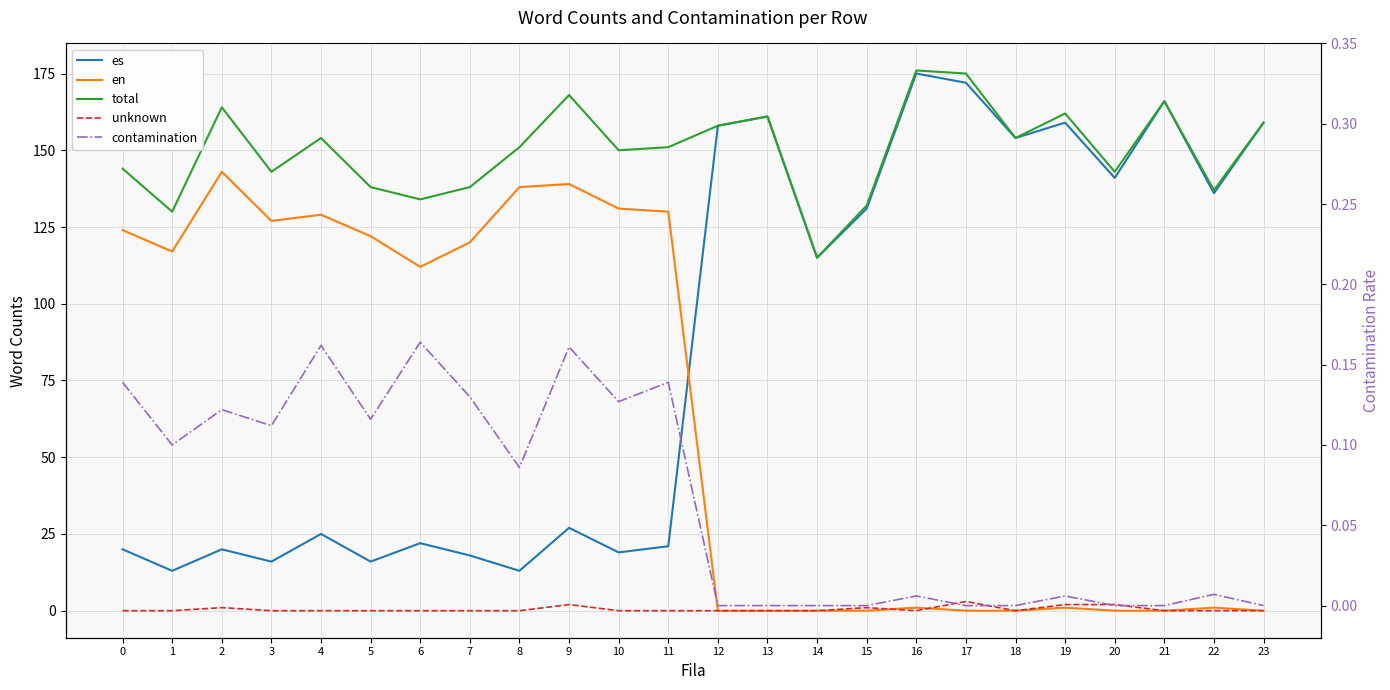

Which category has the lowest value across all series?

12